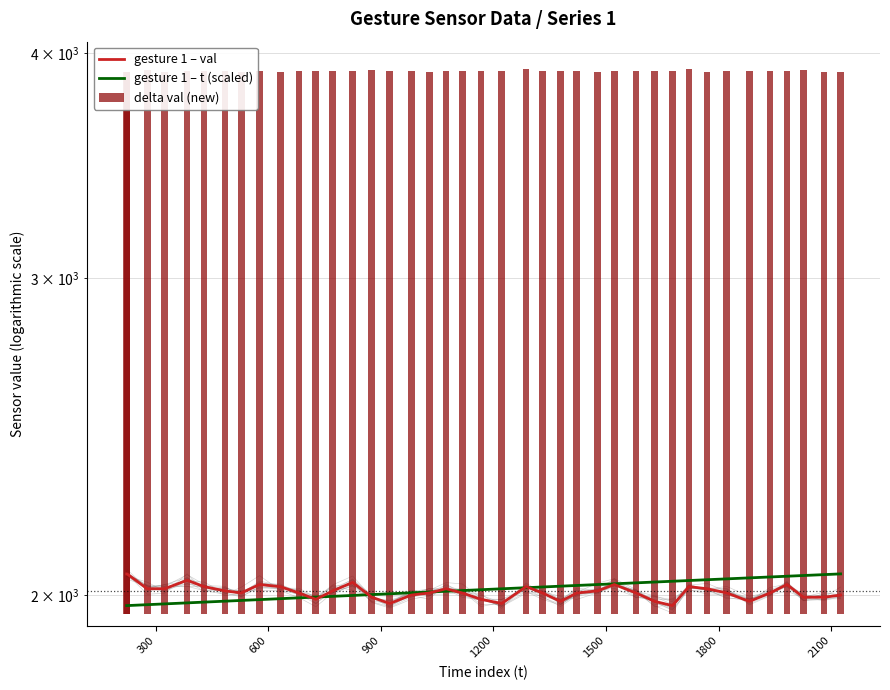

What is the value of the gesture 1 – t (scaled) bar at the 33rd from the left?

2039.1